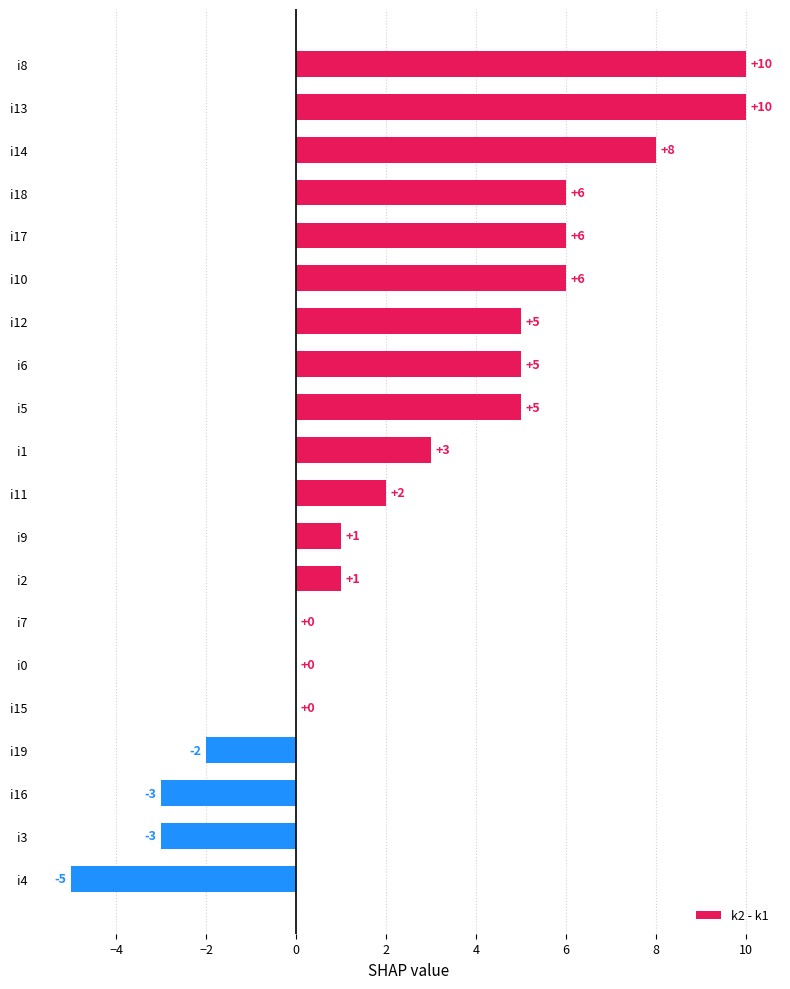

What is the sum of all values?

55